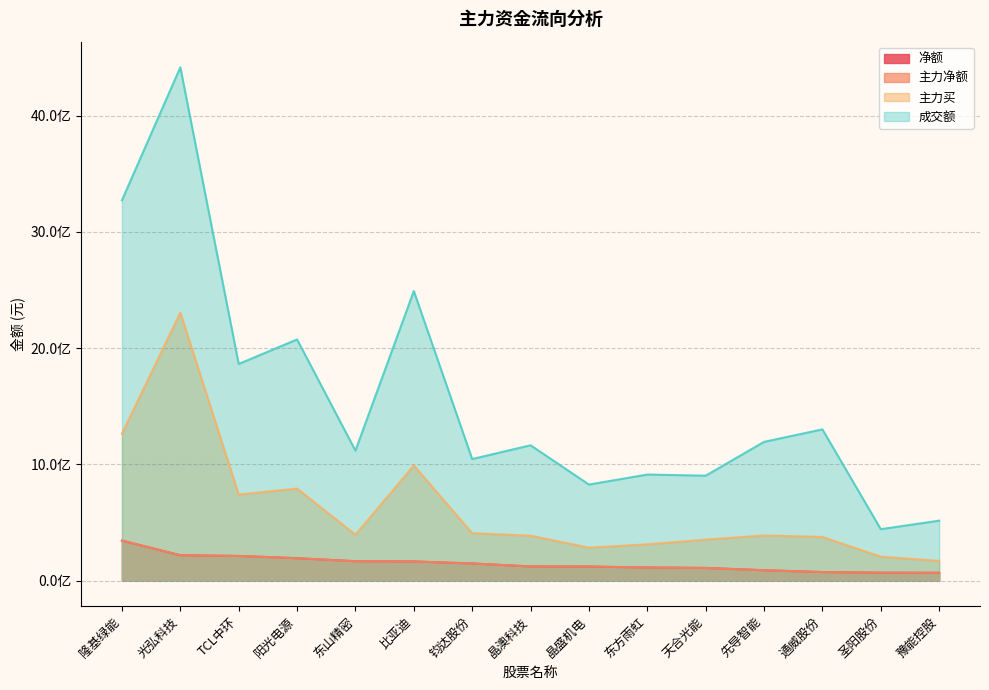

Reading left to right, transcribe all the data shown in this chart.

净额: 隆基绿能=343277960	光弘科技=217196203	TCL中环=211248233	阳光电源=191937387	东山精密=166151384	比亚迪=163799795	钧达股份=146453559	晶澳科技=121137486	晶盛机电=120052812	东方雨虹=111815941	天合光能=108070207	先导智能=88495751	通威股份=72679785	圣阳股份=66981709	豫能控股=66390824
主力净额: 隆基绿能=343277960	光弘科技=217196203	TCL中环=211248233	阳光电源=191937387	东山精密=166151384	比亚迪=163799795	钧达股份=146453559	晶澳科技=121137486	晶盛机电=120052812	东方雨虹=111815941	天合光能=108070207	先导智能=88495751	通威股份=72679785	圣阳股份=66981709	豫能控股=66390824
主力买: 隆基绿能=1263889179	光弘科技=2305337328	TCL中环=740034652	阳光电源=791080073	东山精密=393694590	比亚迪=989685222	钧达股份=407647241	晶澳科技=385699108	晶盛机电=282722563	东方雨虹=311345972	天合光能=351916627	先导智能=387669969	通威股份=374700140	圣阳股份=205152078	豫能控股=168709611
成交额: 隆基绿能=3272042799	光弘科技=4415912715	TCL中环=1863322473	阳光电源=2074401695	东山精密=1117509469	比亚迪=2490630304	钧达股份=1045074326	晶澳科技=1163797912	晶盛机电=825674906	东方雨虹=911865345	天合光能=902024130	先导智能=1193001078	通威股份=1300511035	圣阳股份=441871062	豫能控股=515012950